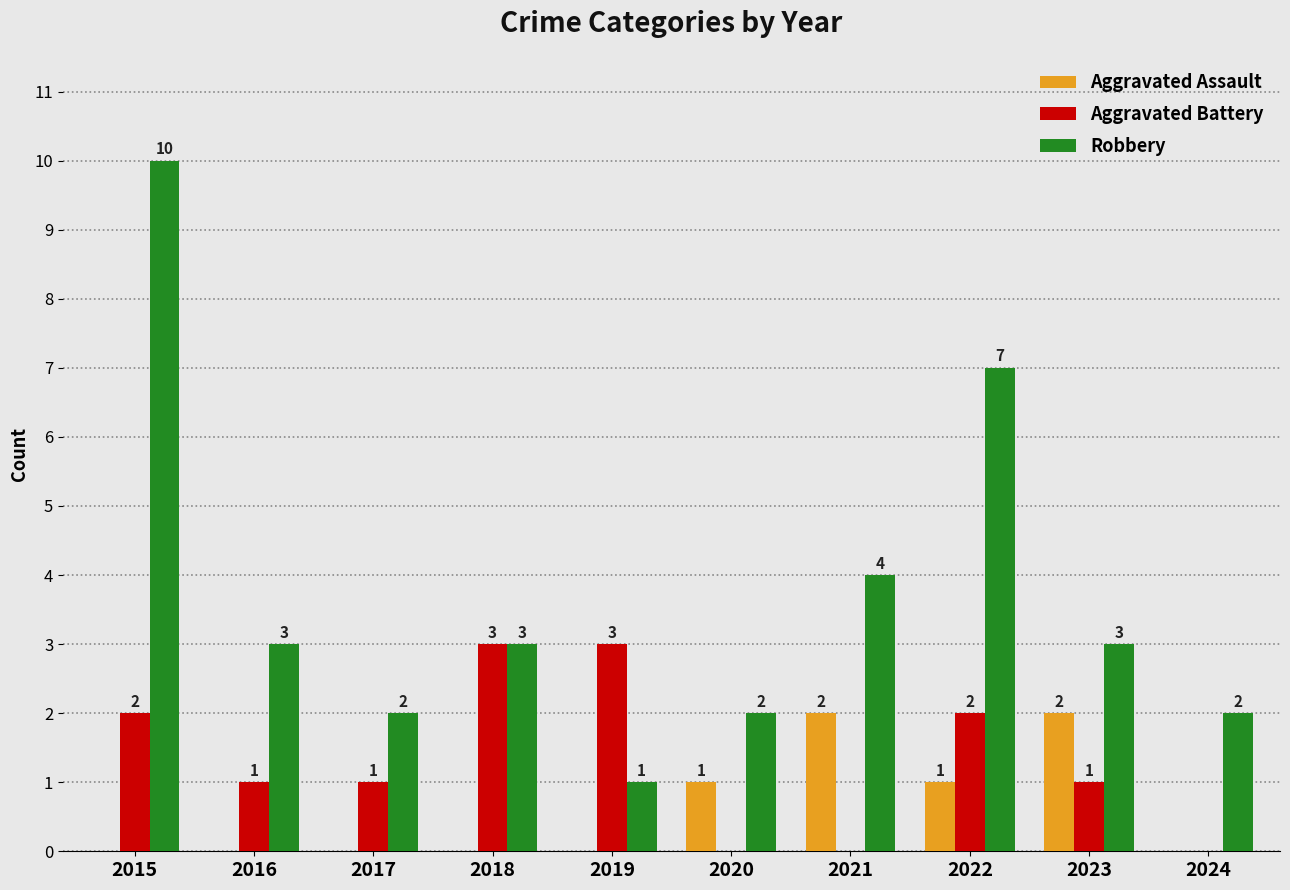

Count the Robbery values in the range 2 to 4.

7